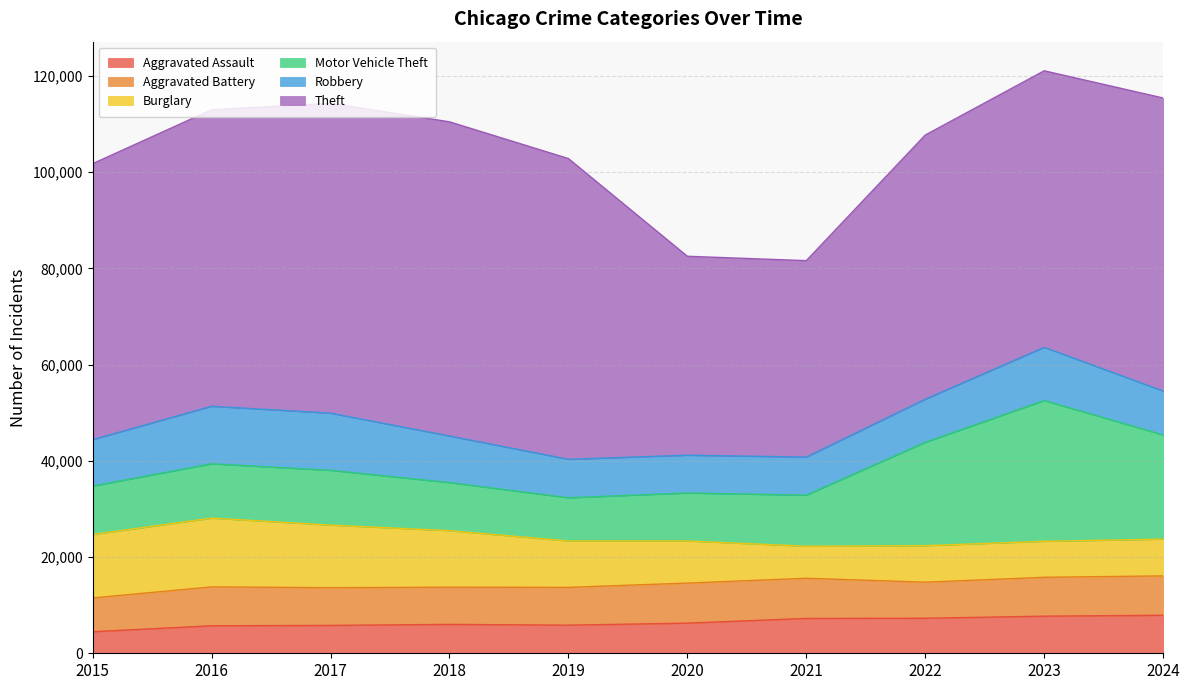

Reading right to left, what are all the values shown in this chart?

Aggravated Assault: 7900	7712	7280	7242	6265	5841	6002	5793	5713	4480
Aggravated Battery: 8182	8077	7493	8346	8321	7858	7735	7845	8085	7019
Burglary: 7639	7481	7593	6661	8758	9638	11747	13001	14289	13184
Motor Vehicle Theft: 21650	29253	21466	10605	9959	8978	9985	11380	11285	10068
Robbery: 9133	11053	8964	7920	7855	7995	9681	11880	11960	9638
Theft: 60887	57469	54891	40818	41345	62497	65290	64386	61623	57352